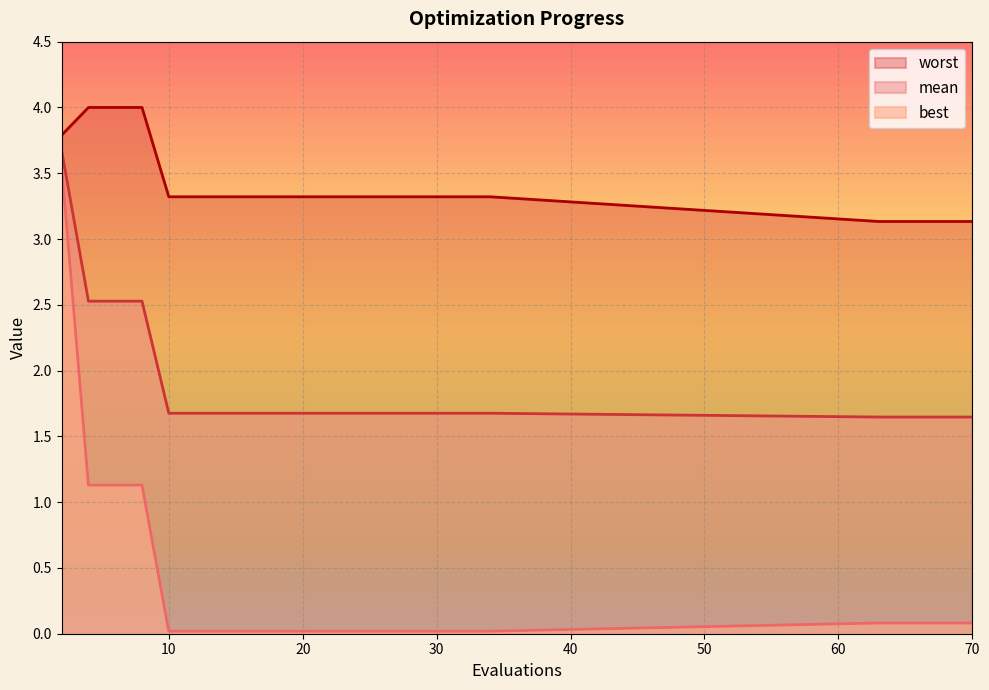

What is the difference between the maximum and minimum values in the worst series?

0.9